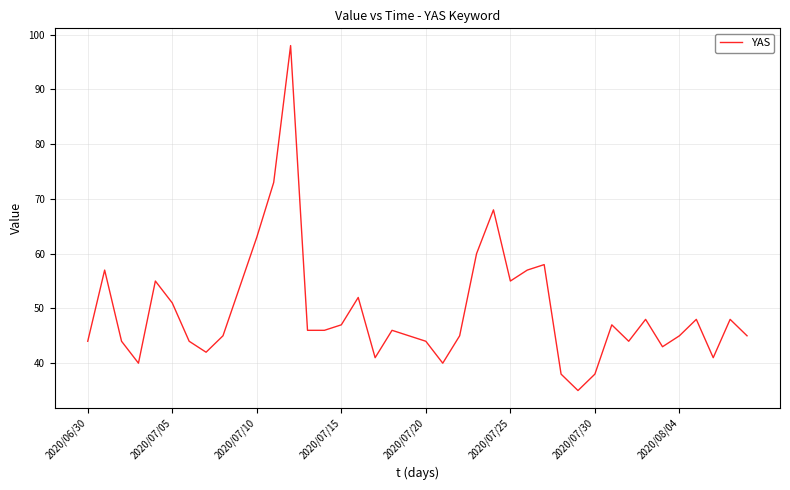

What is the difference between the maximum and minimum values?

63